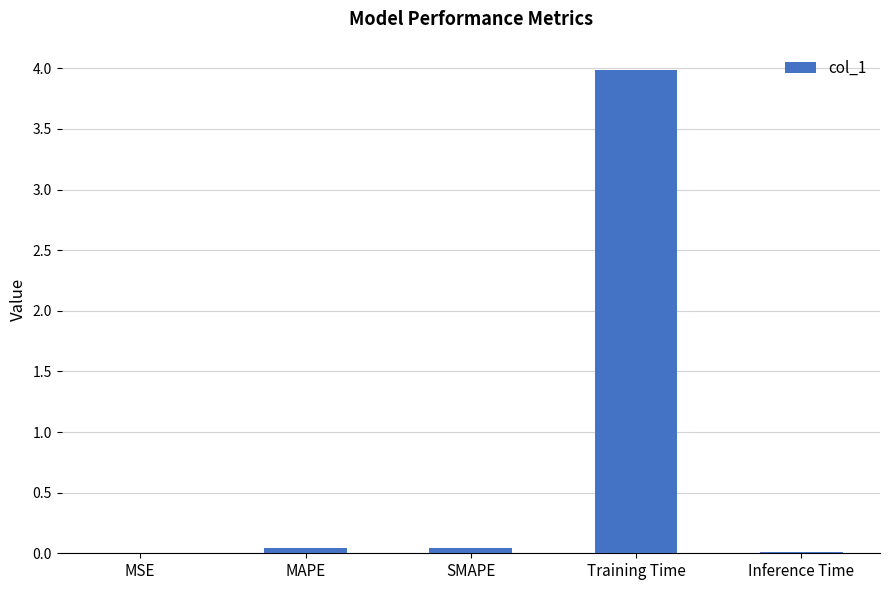

Which category has the highest value across all series?

Training Time